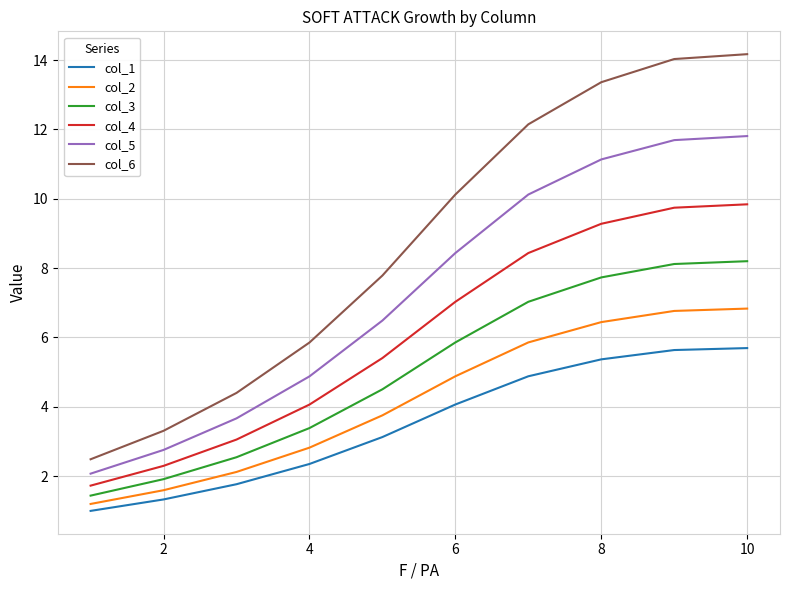

Which series has the largest range (max minus min)?

col_6